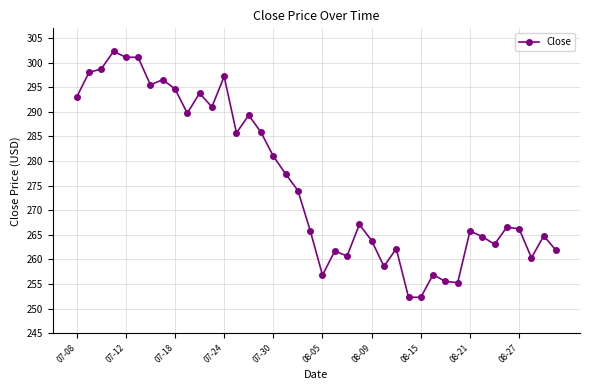

What is the value of the 1st point from the left?

293.0